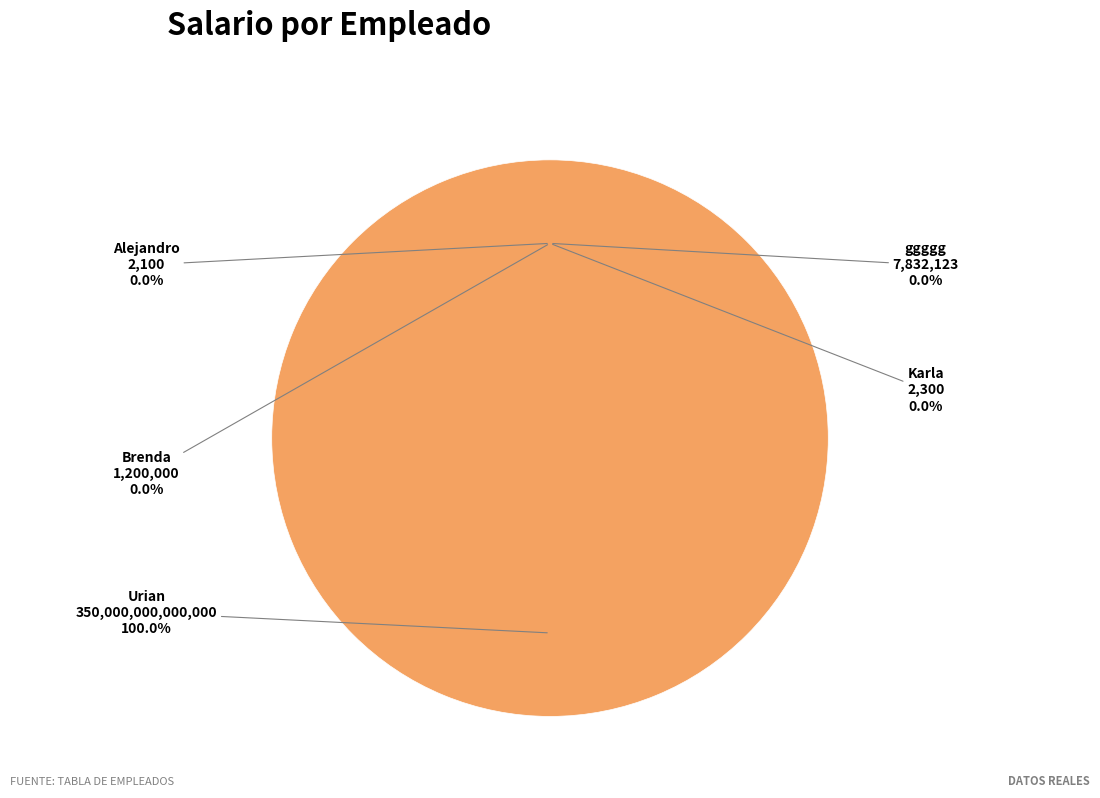

What portion of the pie excludes Alejandro?

100.0%